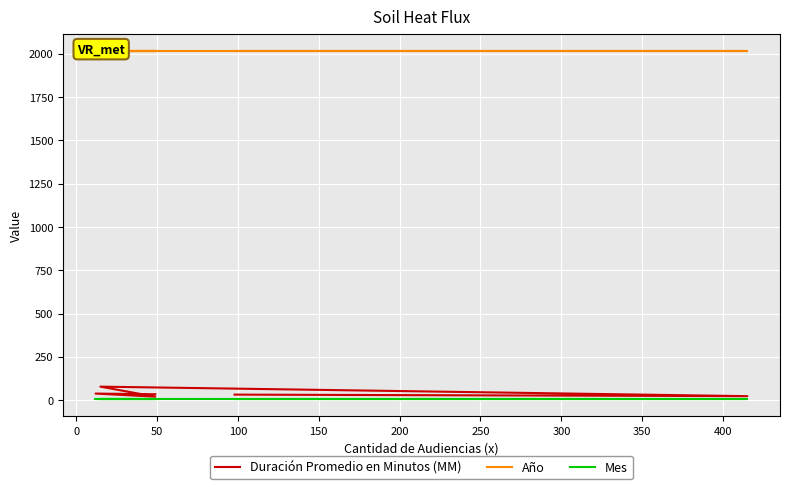

True or false: Duración Promedio en Minutos (MM) has more than 0 interior local peaks.

True